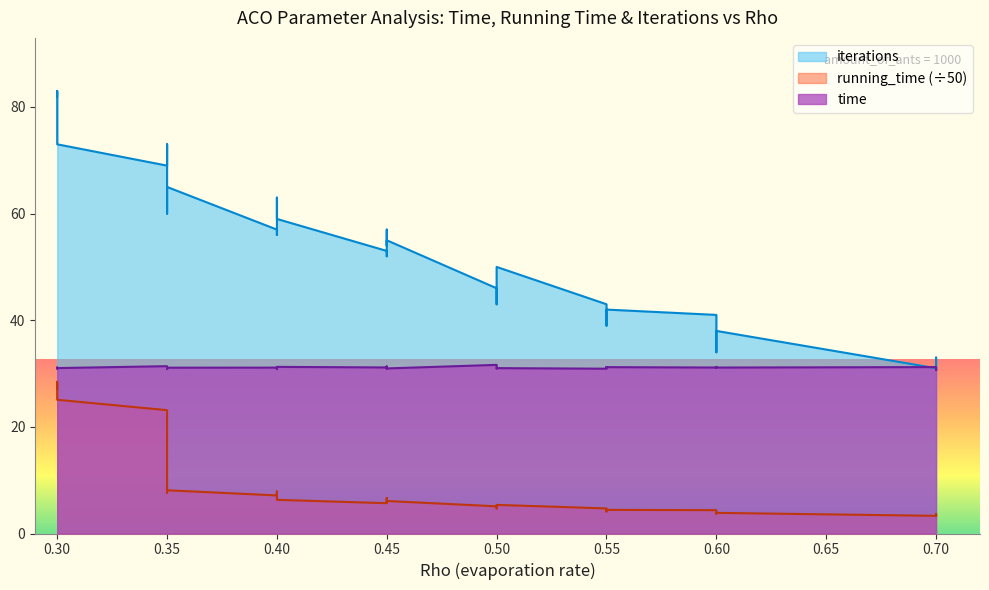

What is the difference between the maximum and second lowest values in the time series?

0.8